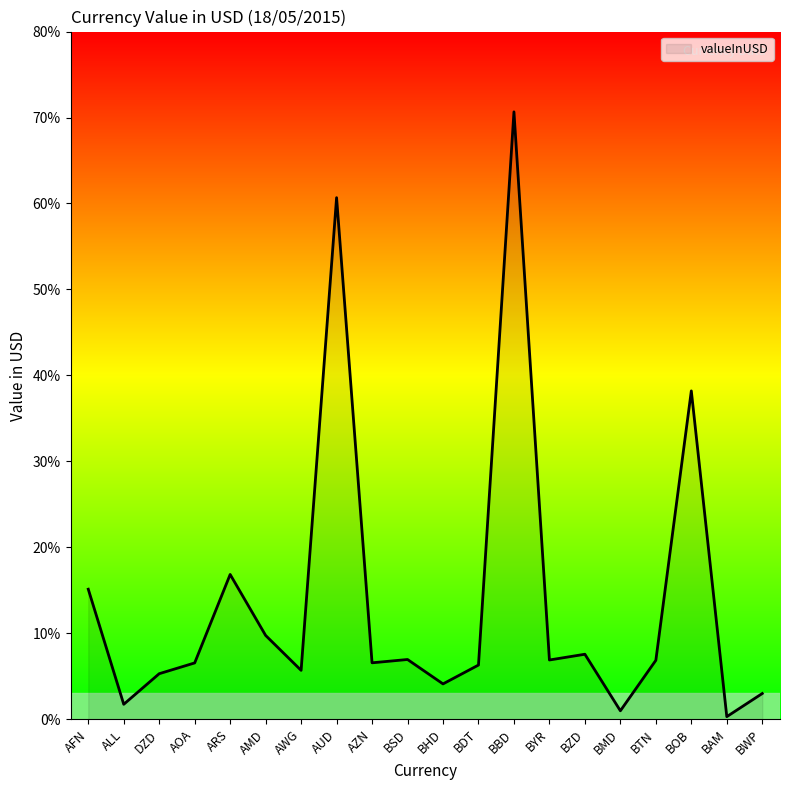

What is the difference between the maximum and minimum values?

70.4